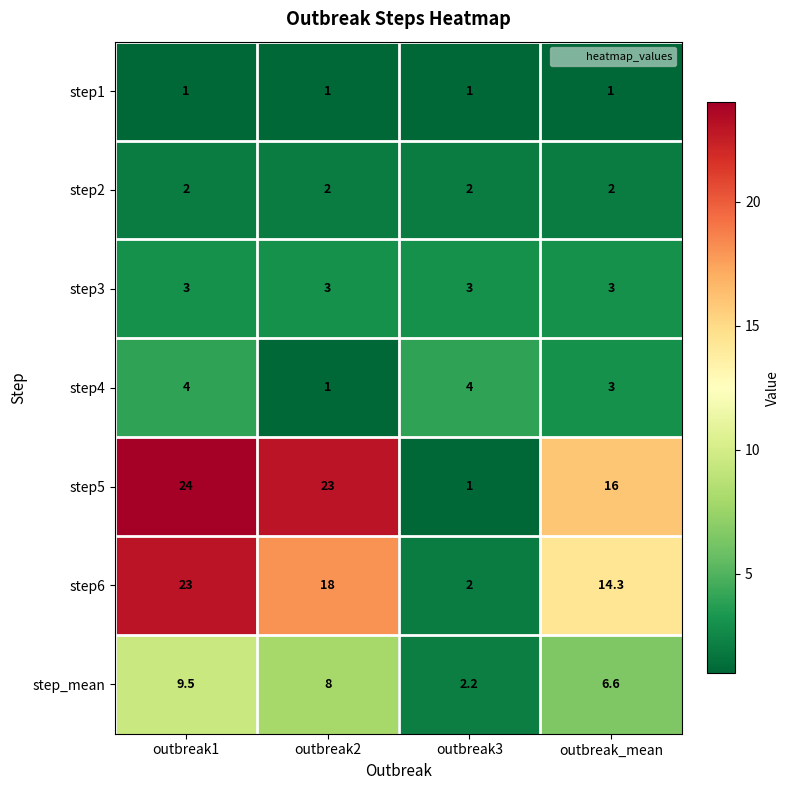

Count the number of data series in this chart.

7